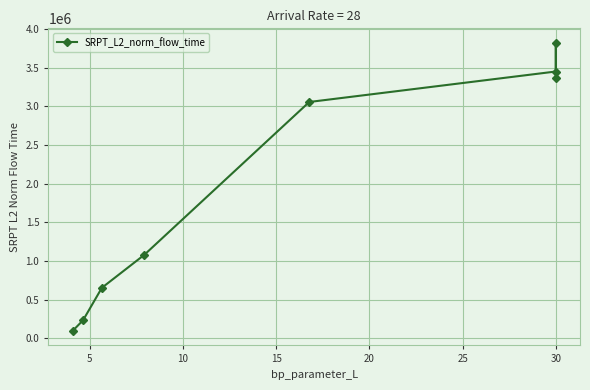

How many categories are shown in the chart?

8